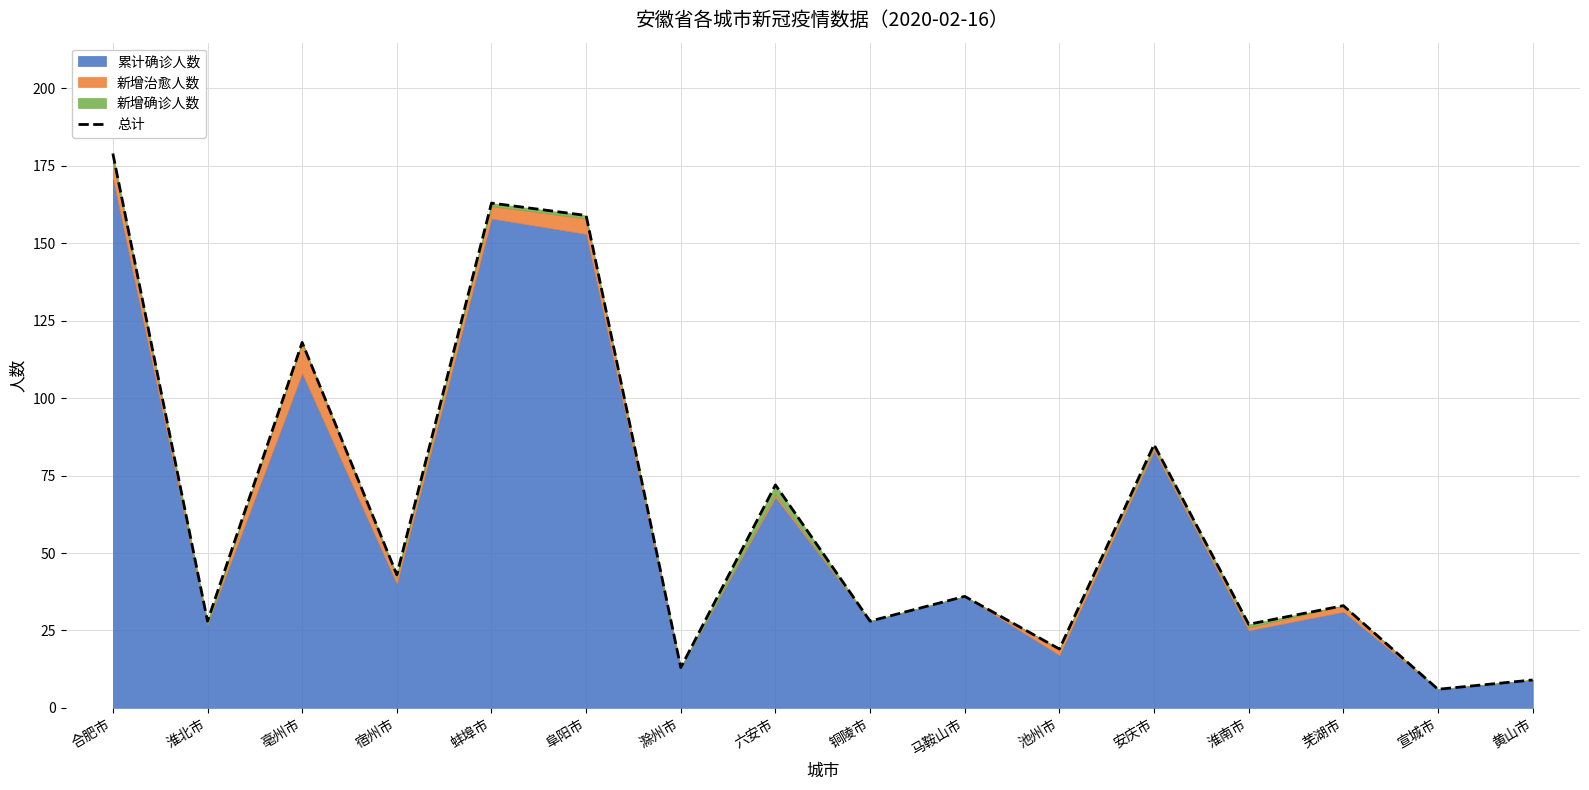

Where is the first local maximum?

亳州市